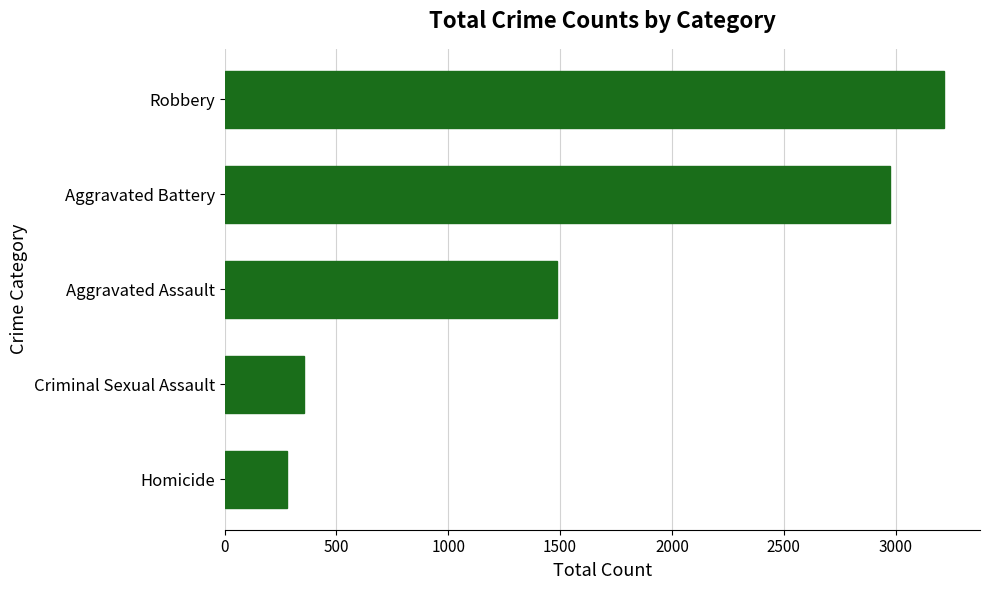

The chart shows a value of 164 at Homicide. True or false?

False